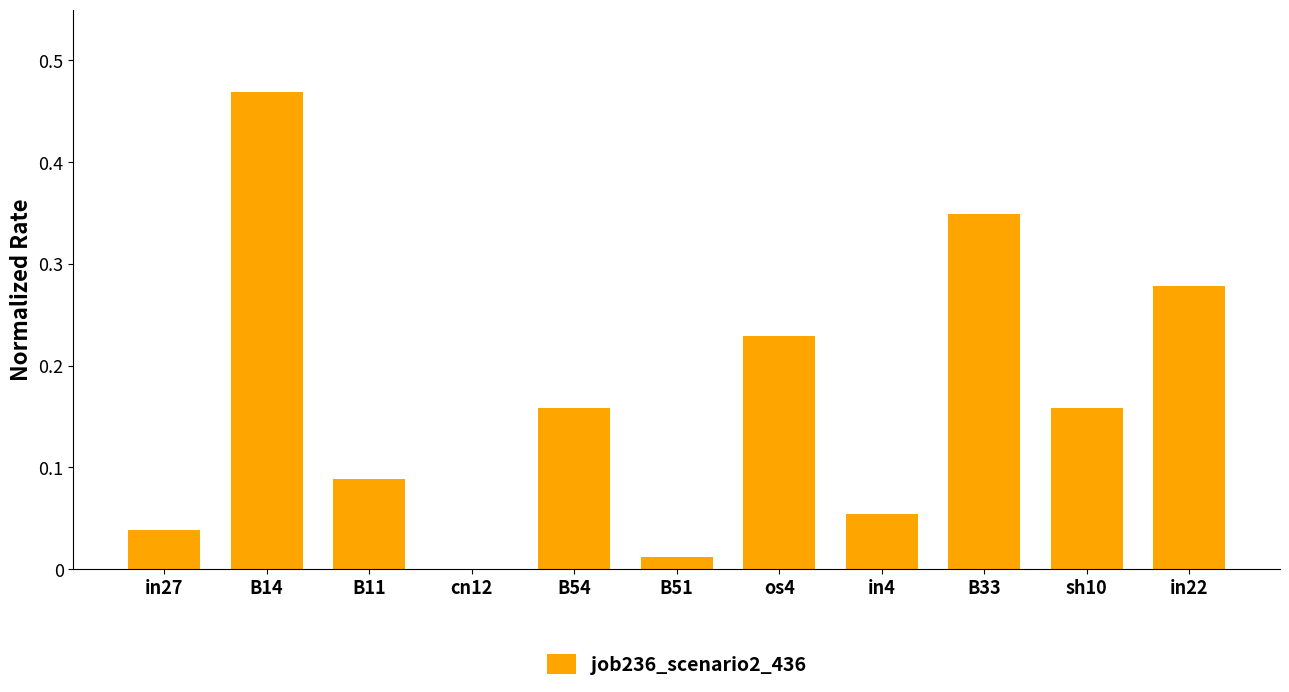

The chart shows a value of 0.1 at sh10. True or false?

False